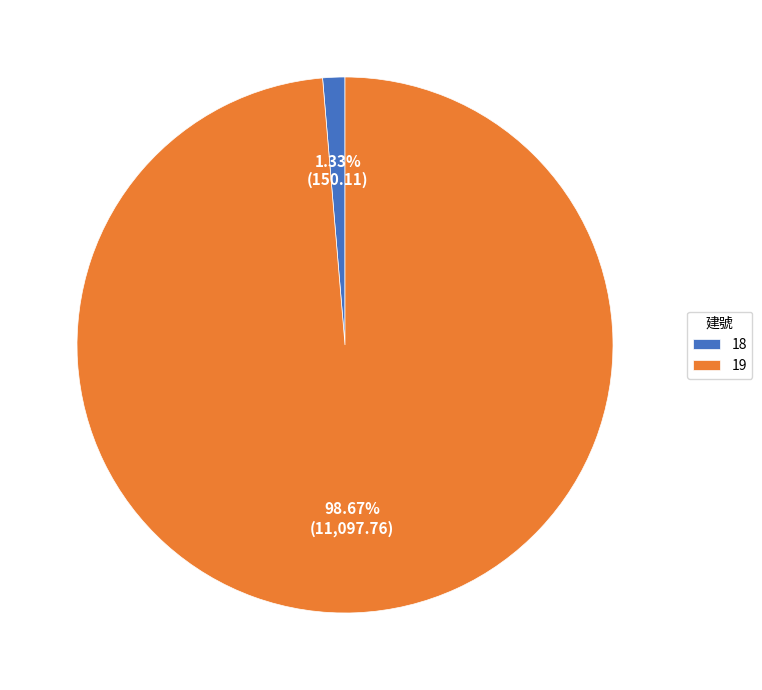

True or false: 19 accounts for 99% of the total.

True